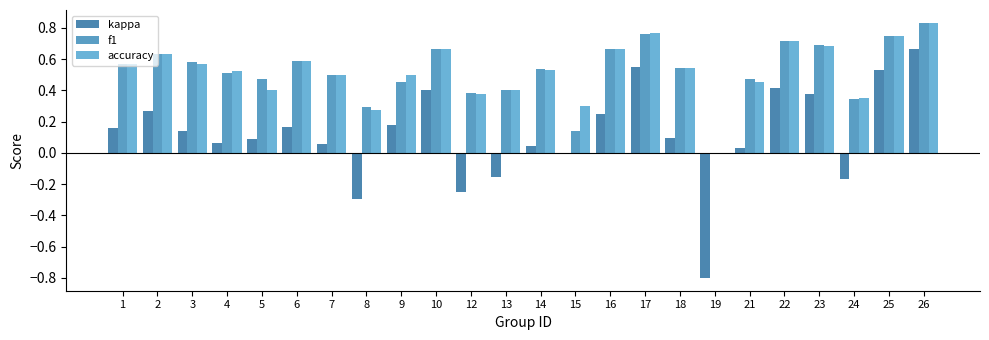

Reading left to right, transcribe all the data shown in this chart.

kappa: 1=0.2	2=0.3	3=0.1	4=0.1	5=0.1	6=0.2	7=0.1	8=-0.3	9=0.2	10=0.4	12=-0.2	13=-0.2	14=0.0	15=0.0	16=0.2	17=0.6	18=0.1	19=-0.8	21=0.0	22=0.4	23=0.4	24=-0.2	25=0.5	26=0.7
f1: 1=0.6	2=0.6	3=0.6	4=0.5	5=0.5	6=0.6	7=0.5	8=0.3	9=0.5	10=0.7	12=0.4	13=0.4	14=0.5	15=0.1	16=0.7	17=0.8	18=0.5	19=0.0	21=0.5	22=0.7	23=0.7	24=0.3	25=0.8	26=0.8
accuracy: 1=0.6	2=0.6	3=0.6	4=0.5	5=0.4	6=0.6	7=0.5	8=0.3	9=0.5	10=0.7	12=0.4	13=0.4	14=0.5	15=0.3	16=0.7	17=0.8	18=0.5	19=0.0	21=0.5	22=0.7	23=0.7	24=0.4	25=0.8	26=0.8